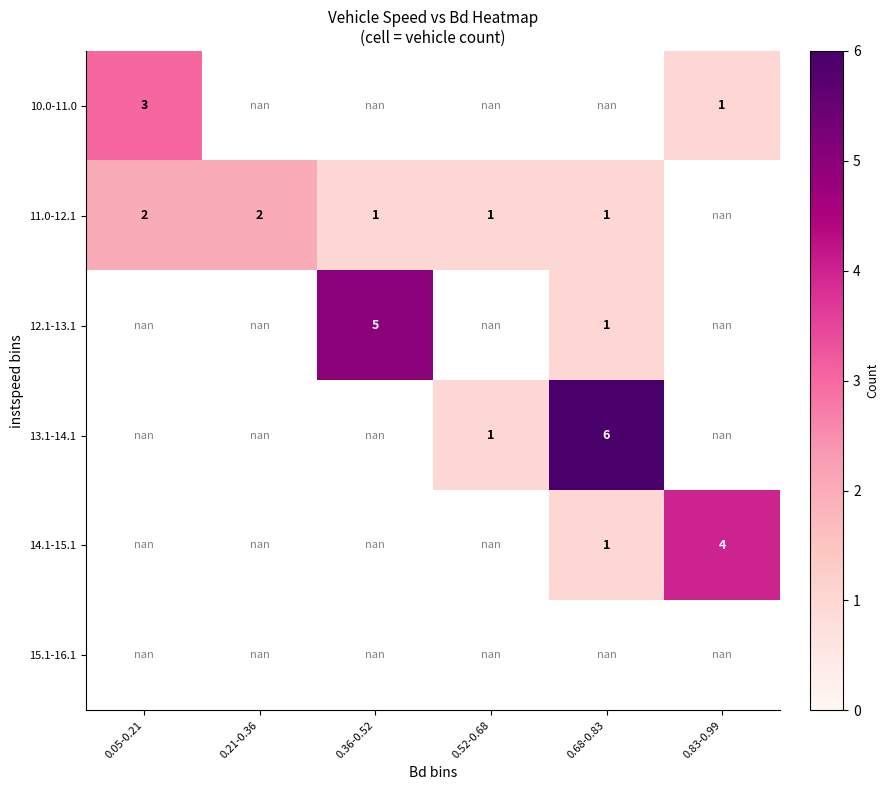

Count the number of data series in this chart.

6